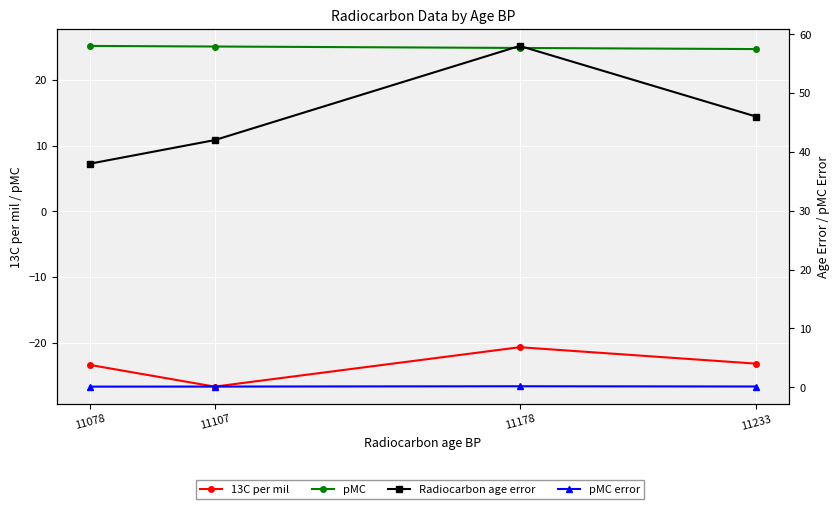

Where is pMC nearest to the value 24?

11233